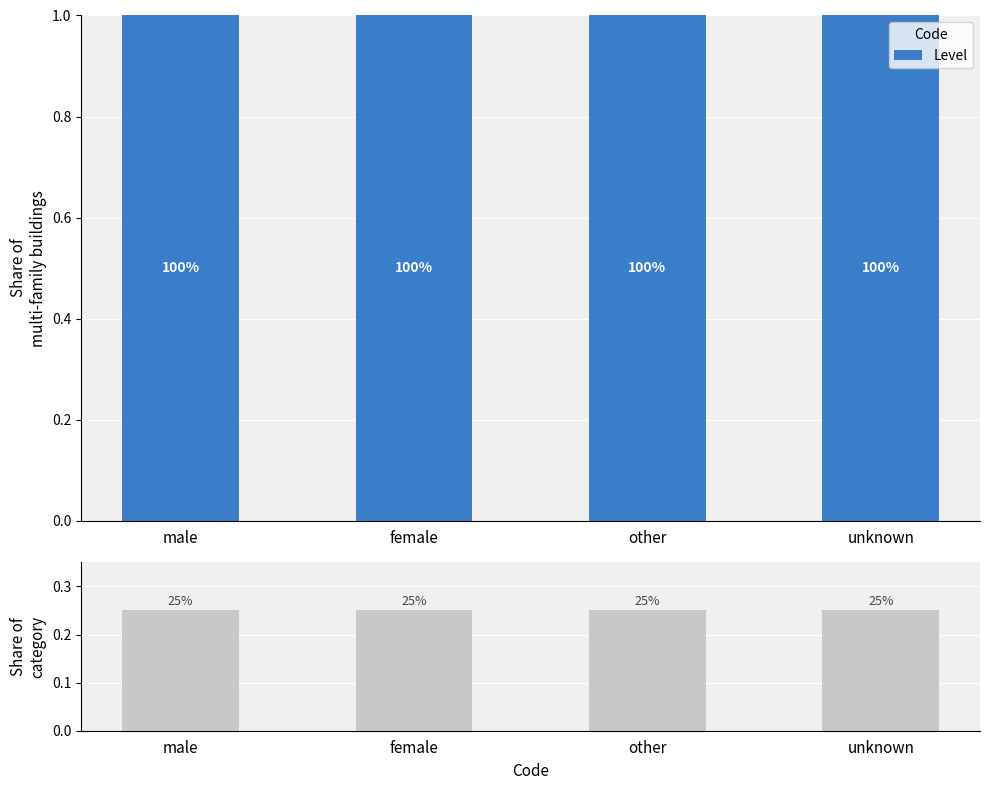

Rank the series by their maximum value, from lowest to highest.

Share of category, Level